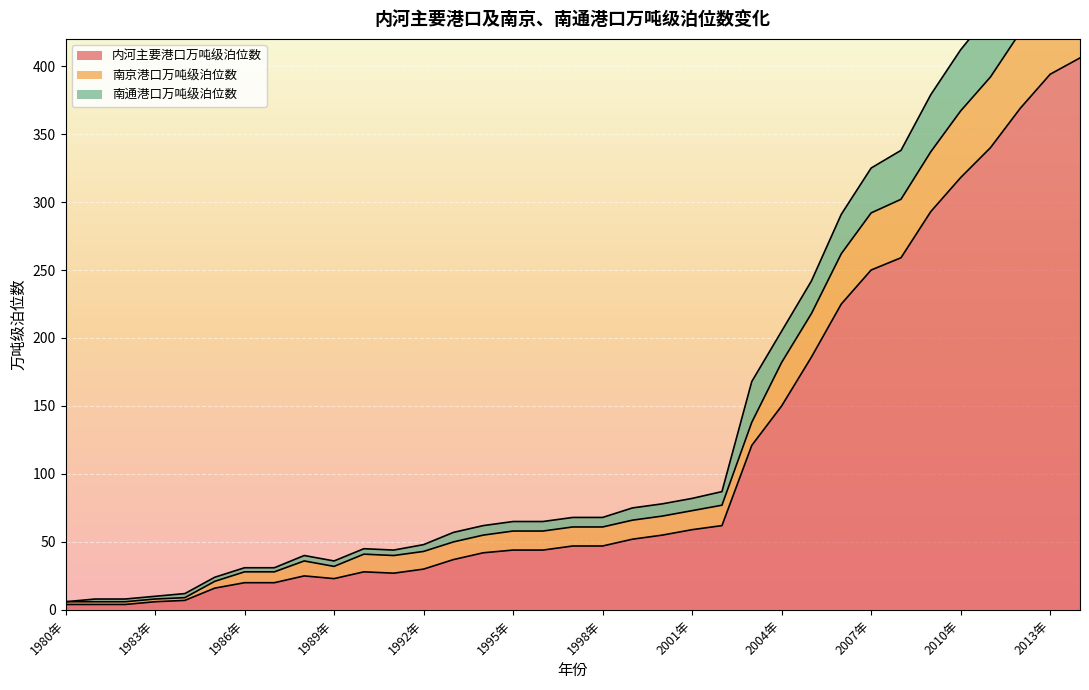

Is the value of 内河主要港口万吨级泊位数 at 1996年 greater than the value of 南京港口万吨级泊位数 at 2009年?

No